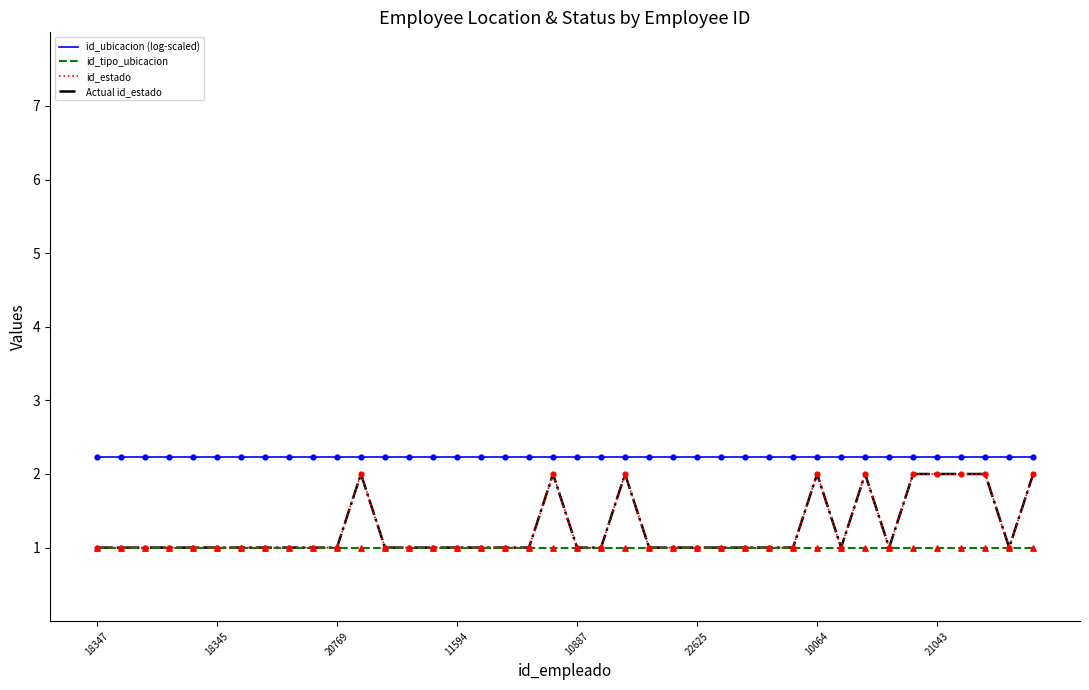

Is this an area chart (filled region under the line)?

No